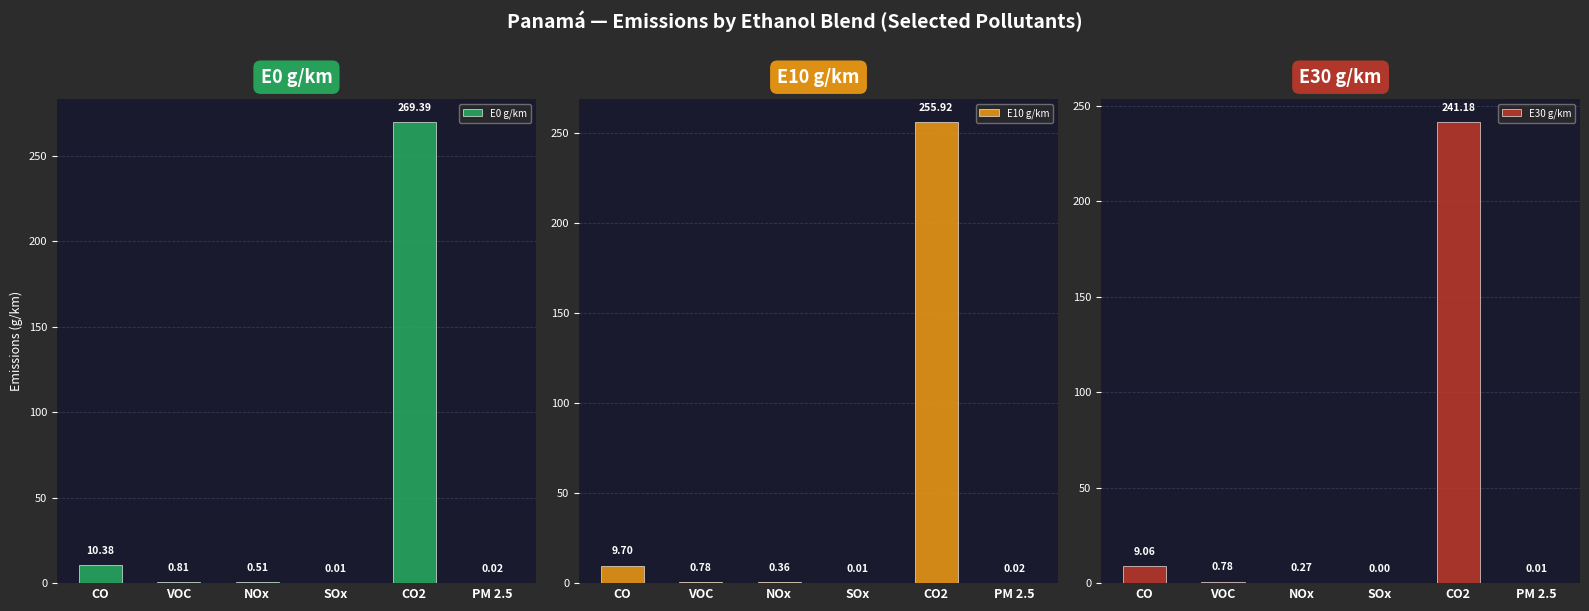

The E10 g/km series shows 3.9 at CO. True or false?

False